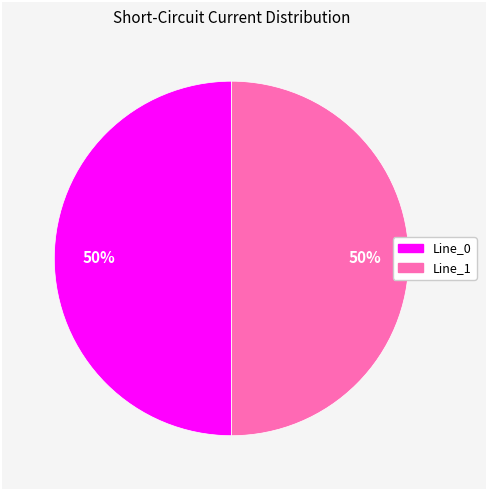

To the nearest percent, what is the average slice percentage?

50%